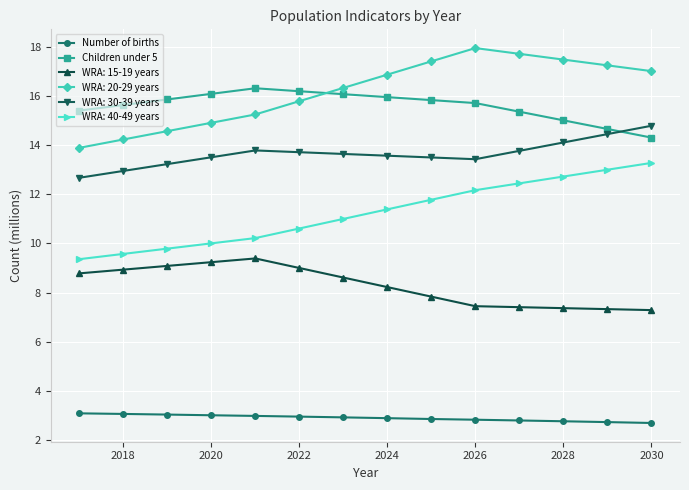

What is the difference between the maximum and second lowest values in the WRA: 20-29 years series?

3.7